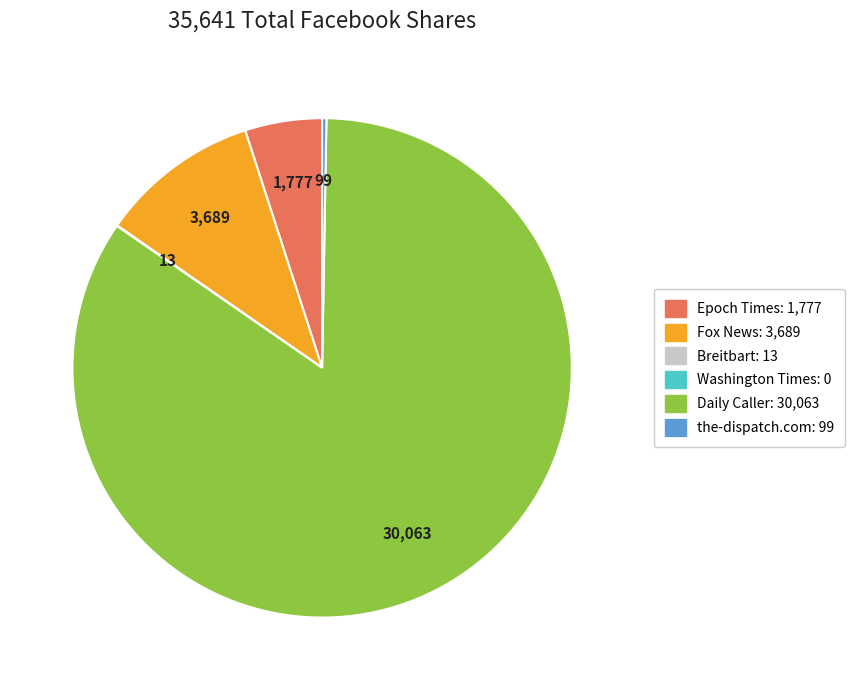

Which slice is the largest?

Daily Caller